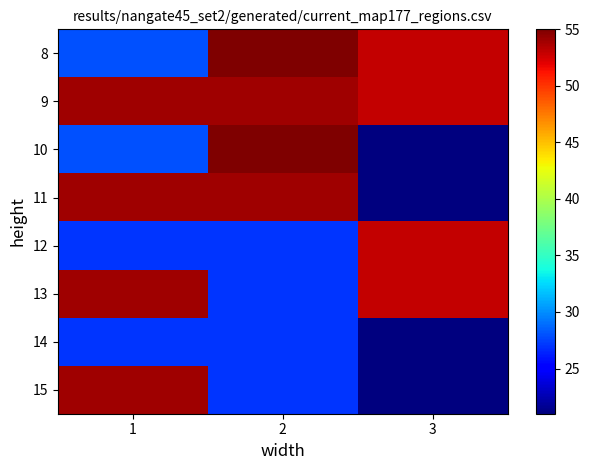

Reading left to right, transcribe all the data shown in this chart.

8: 1=28	2=55	3=53
9: 1=54	2=54	3=53
10: 1=28	2=55	3=21
11: 1=54	2=54	3=21
12: 1=27	2=27	3=53
13: 1=54	2=27	3=53
14: 1=27	2=27	3=21
15: 1=54	2=27	3=21